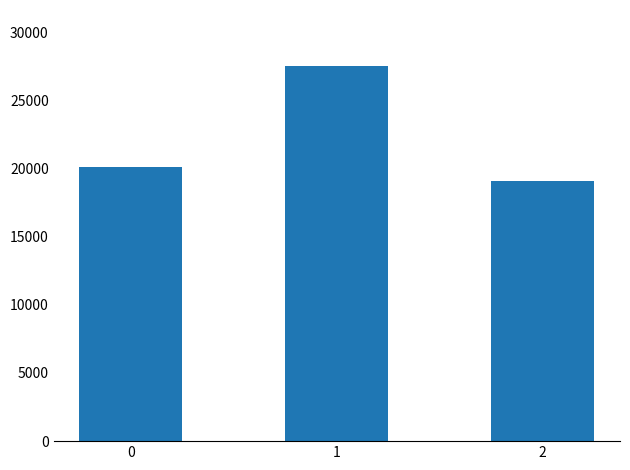

Which has a higher value, 2 or 1?

1